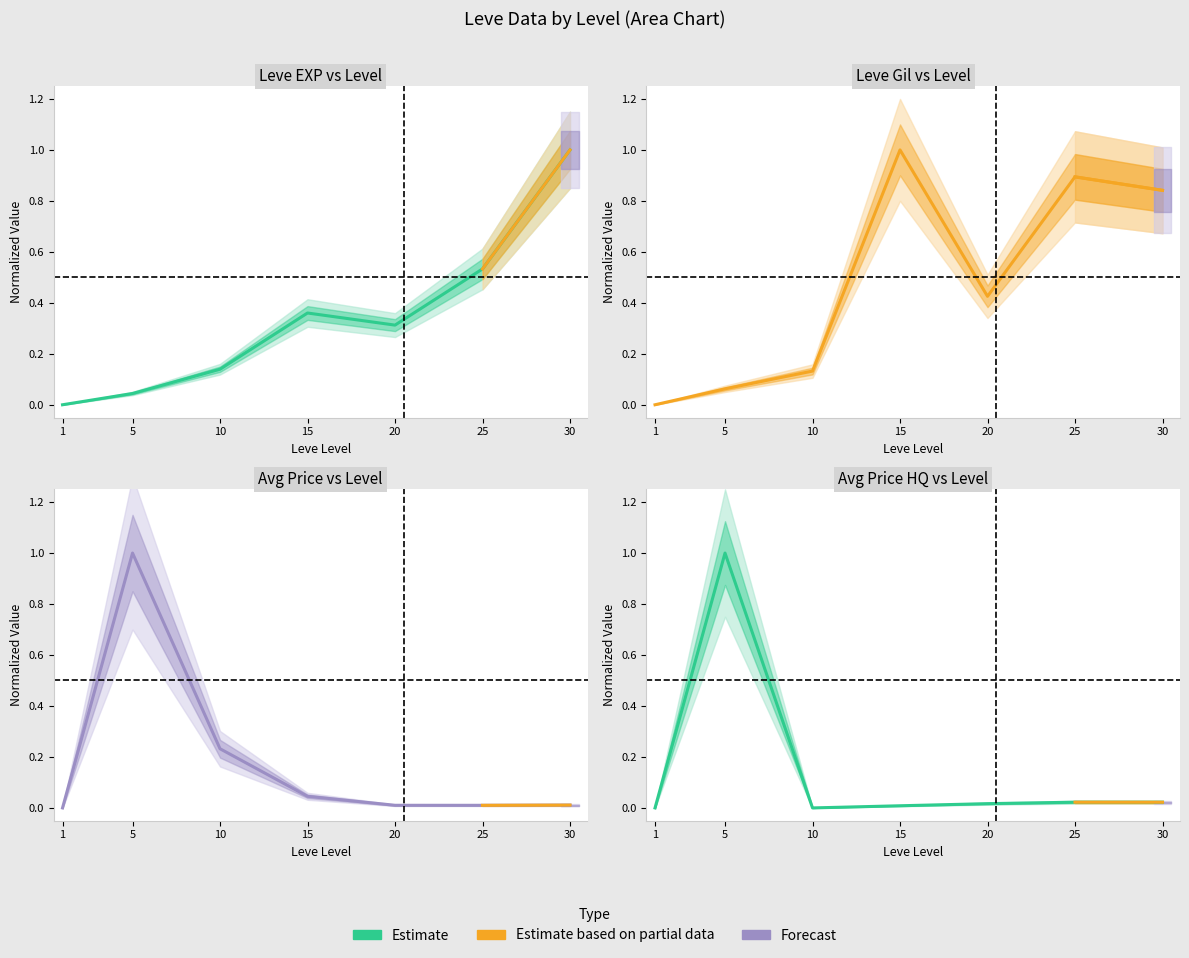

What is the value of the Leve EXP point at the 3rd from the left?

0.1